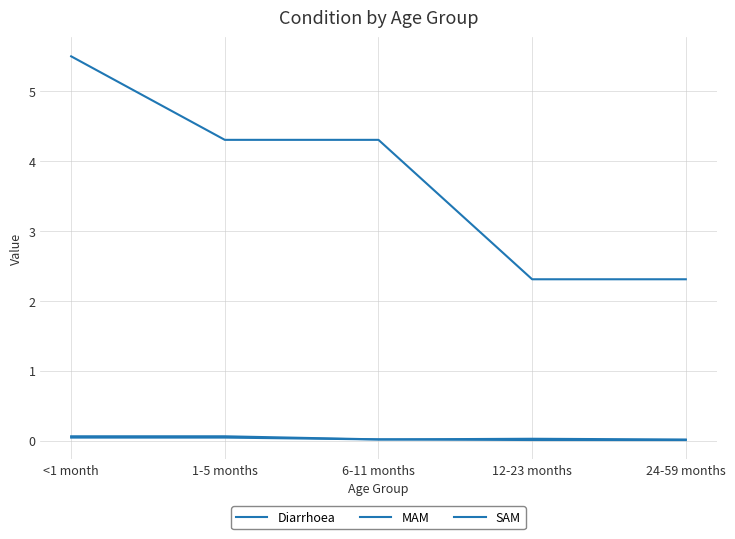

Does the chart have visible grid lines?

Yes